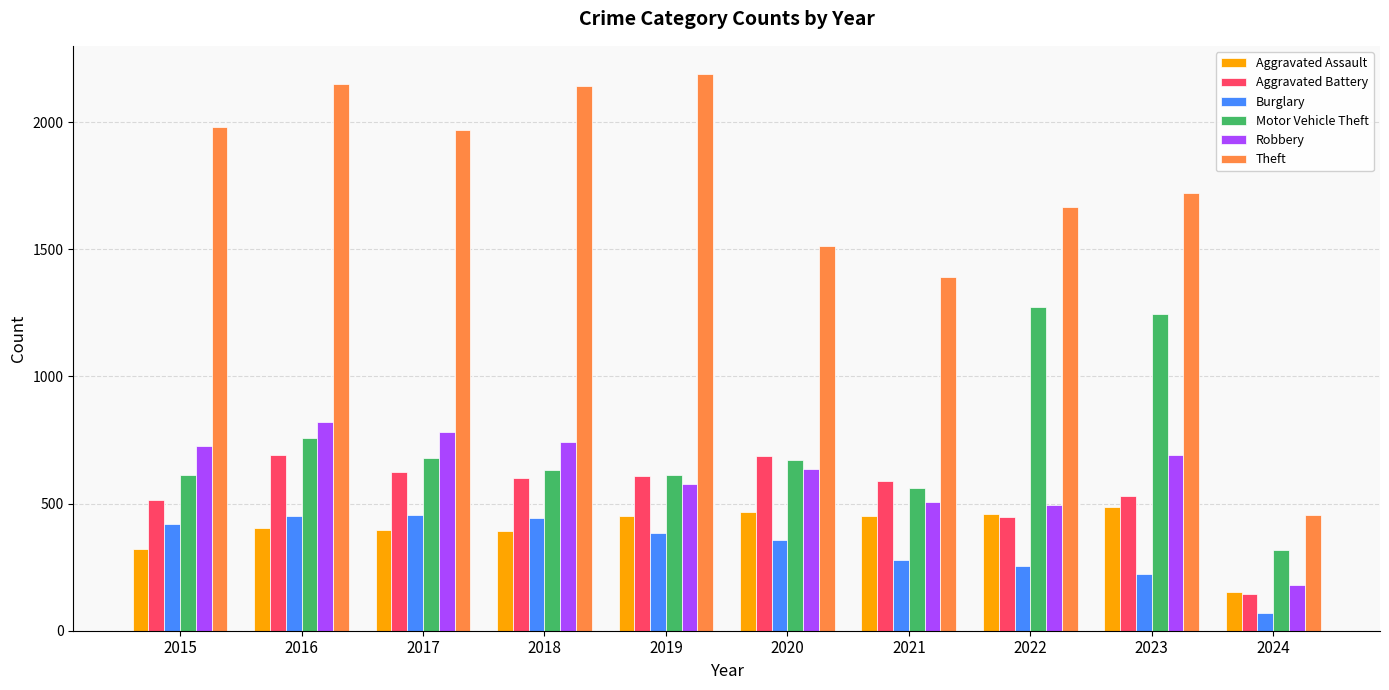

Is it true that Aggravated Battery equals 173 at 2023?

False